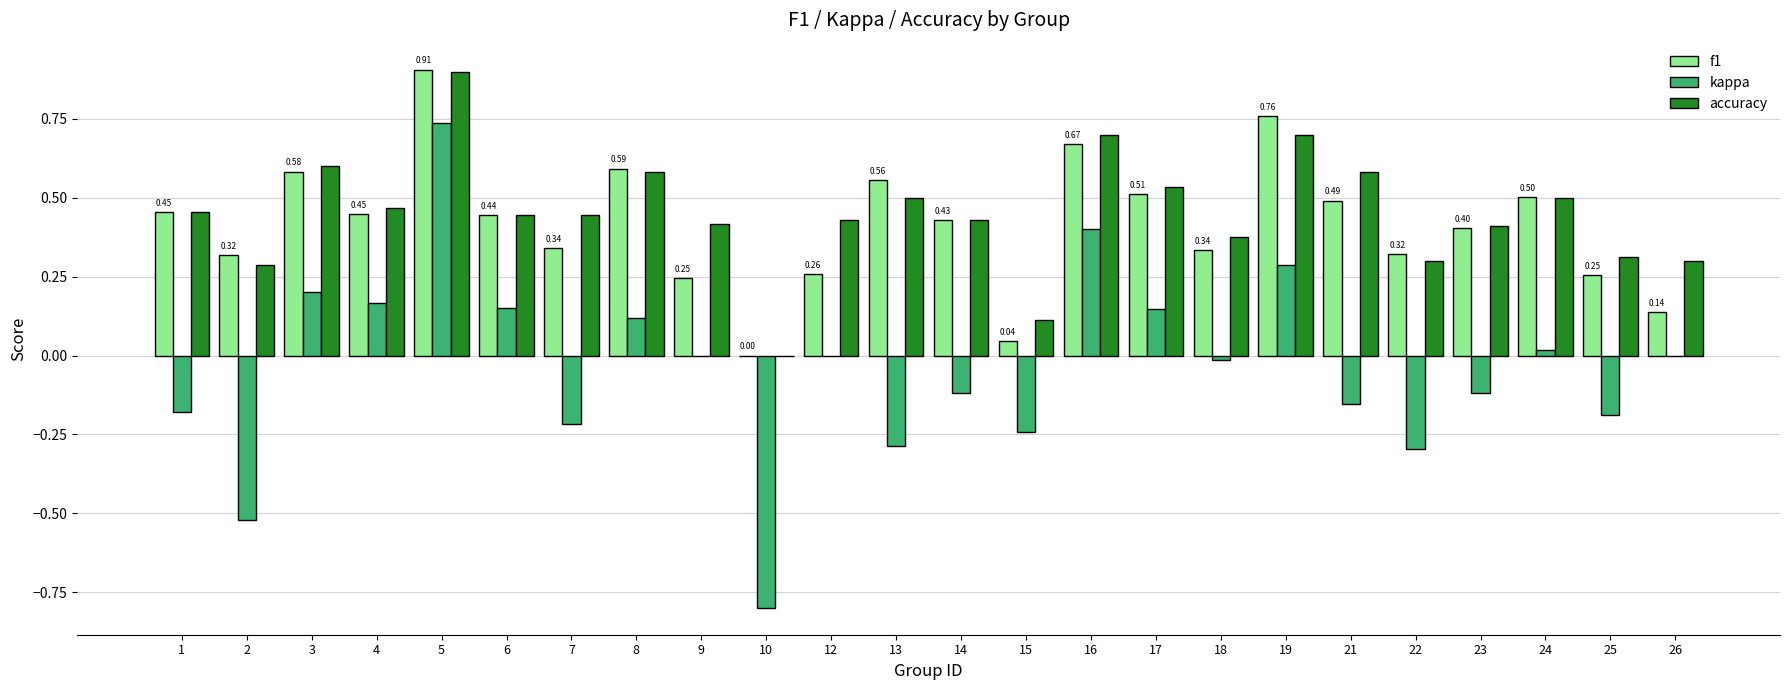

How many values in the f1 series exceed 0?

23